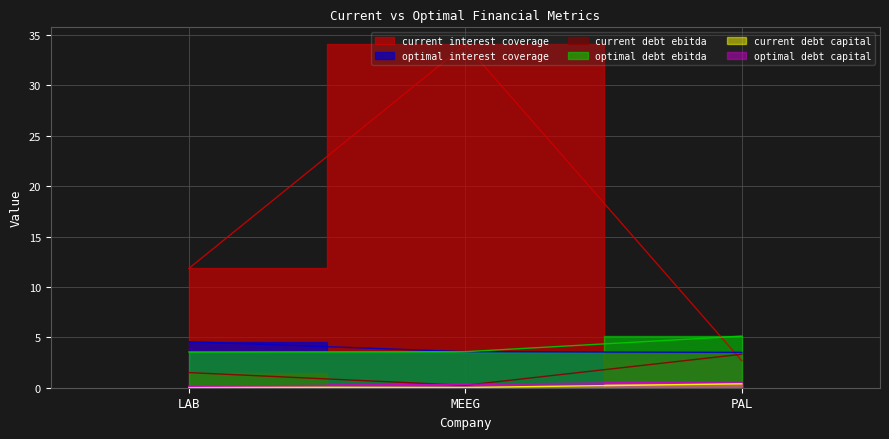

Between PAL and MEEG, which is larger?

MEEG